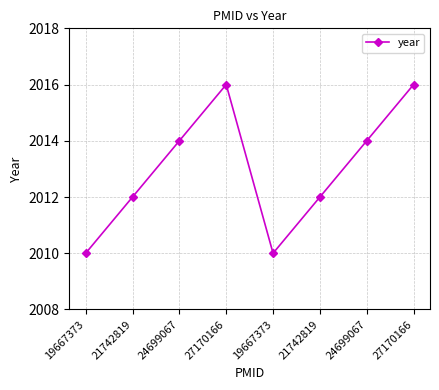

Rank the categories by value from lowest to highest.

19667373, 19667373, 21742819, 21742819, 24699067, 24699067, 27170166, 27170166